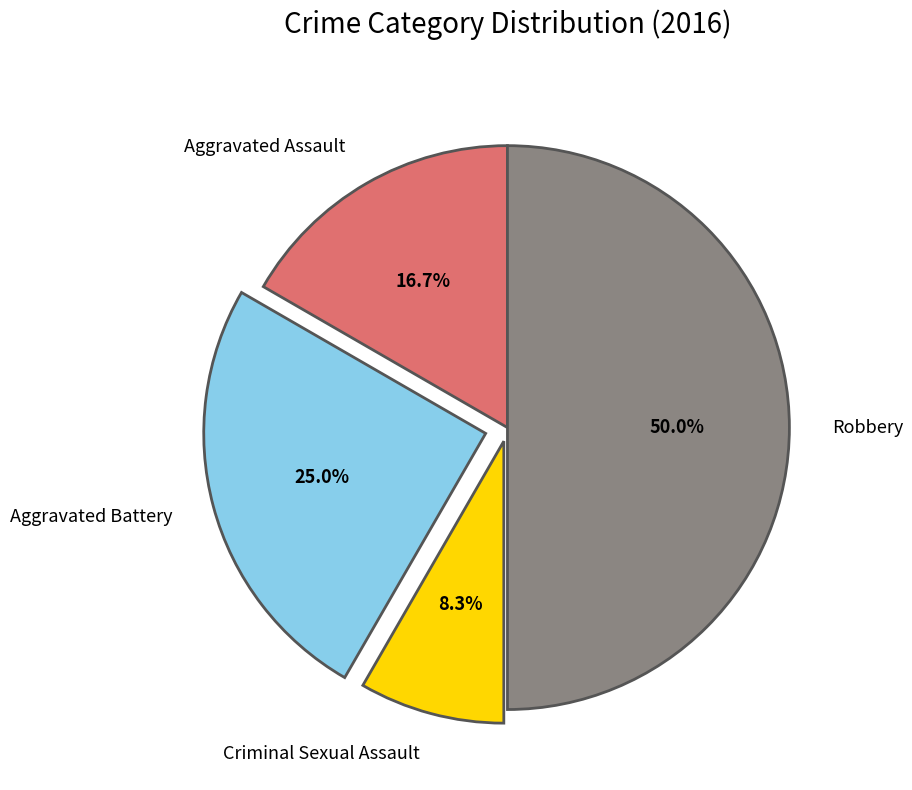

Is it true that Robbery is 55% of the pie?

False